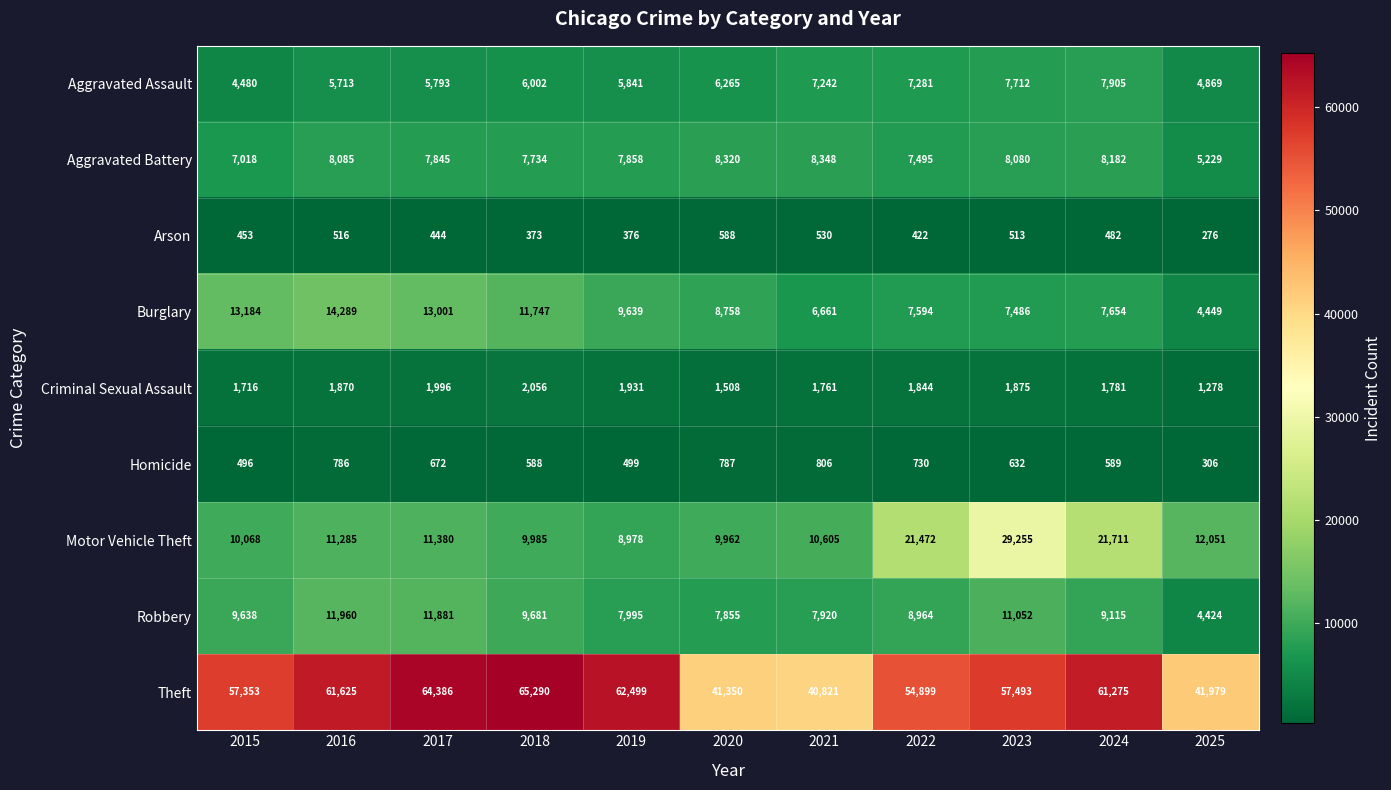

The value of Burglary at 2023 is 7486. True or false?

True